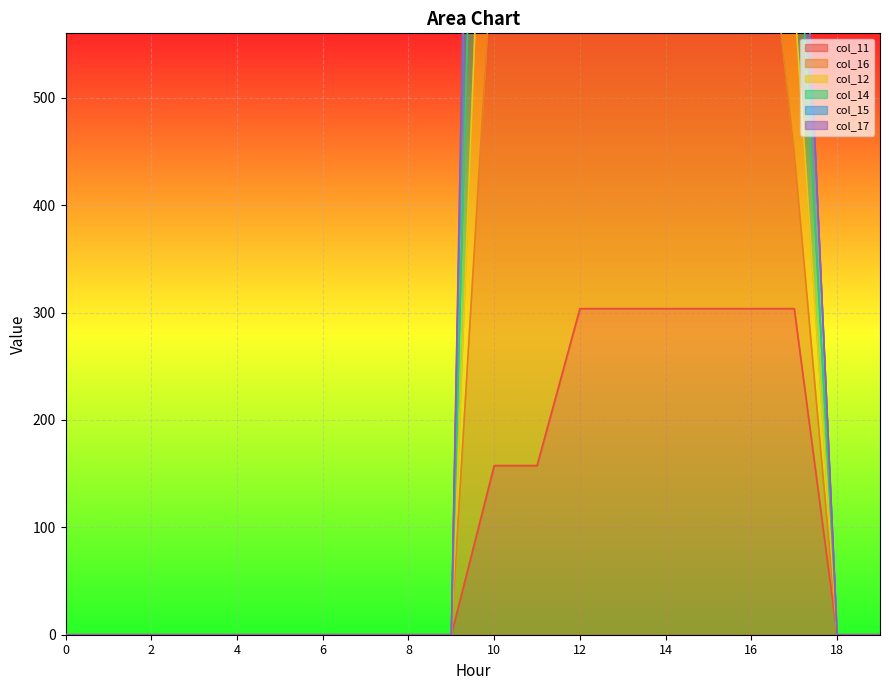

The value of col_11 at 4 is 0.0. True or false?

True